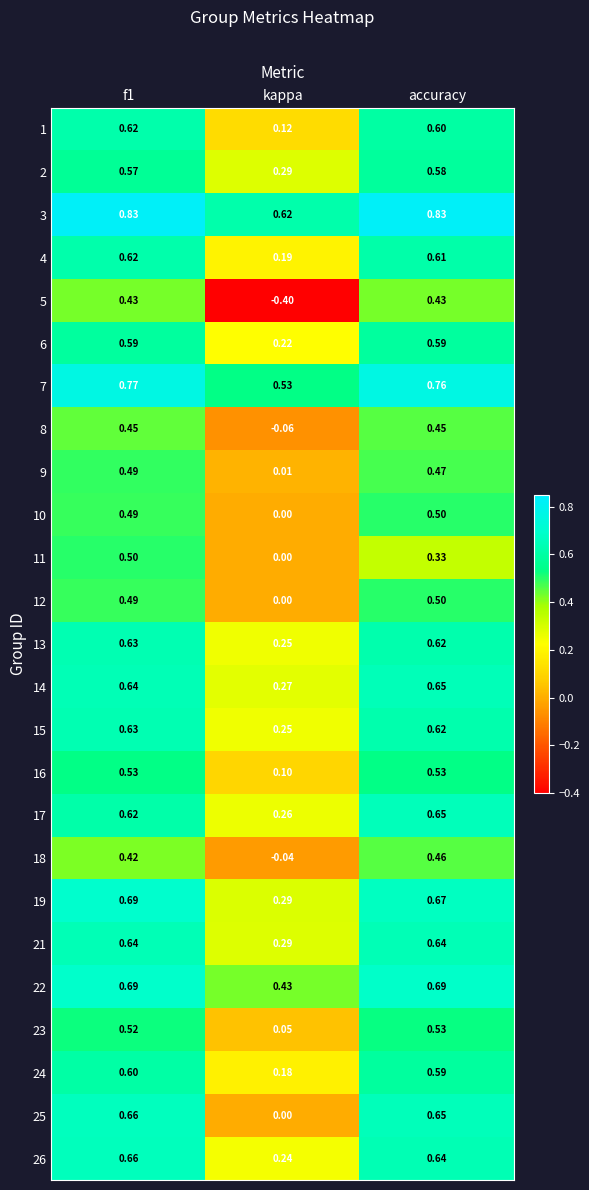

Is the value of 25 at kappa greater than the value of 24 at f1?

No